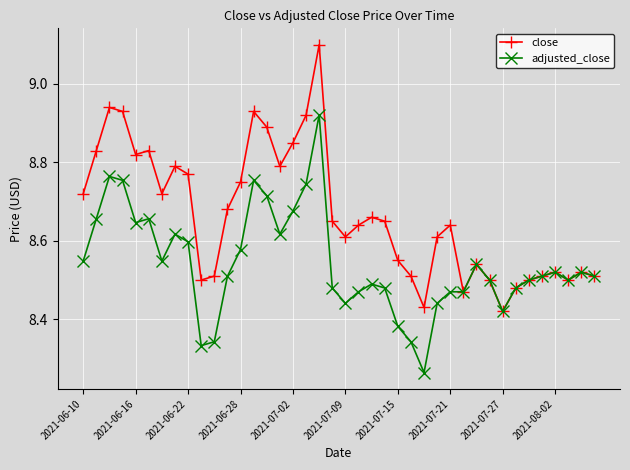

True or false: close has more than 1 points higher than both neighbors.

True